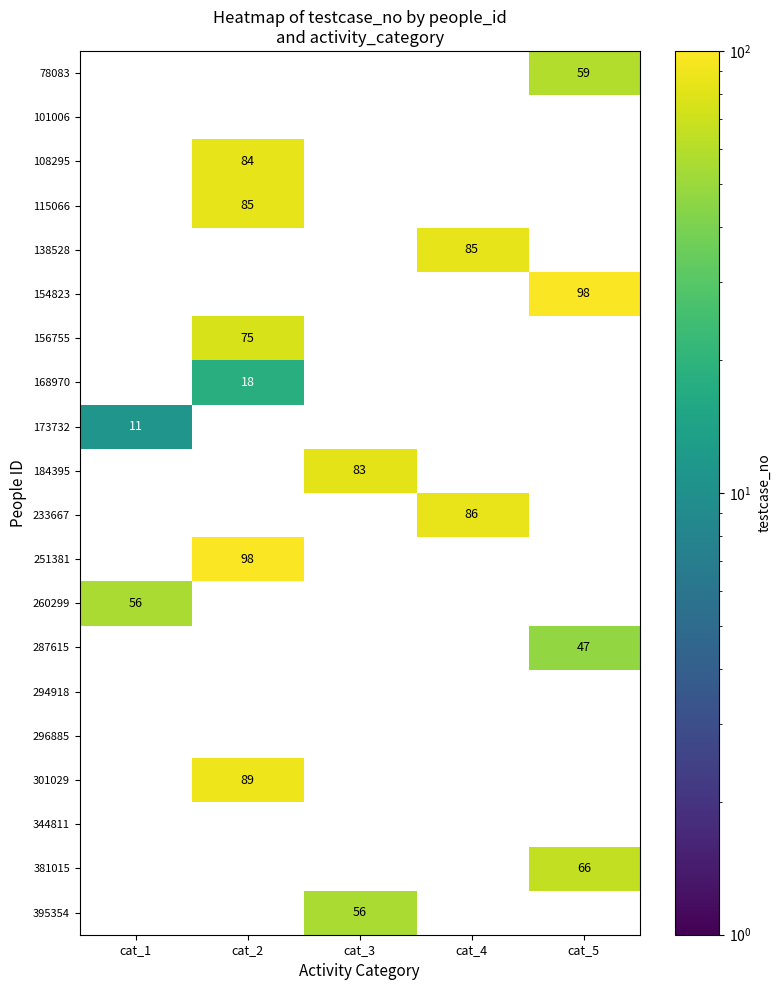

What is the maximum value shown in the chart?

98.0